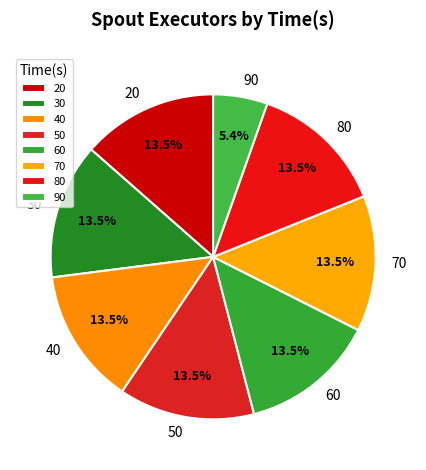

Is the sum of 50 and 30 greater than half?

No